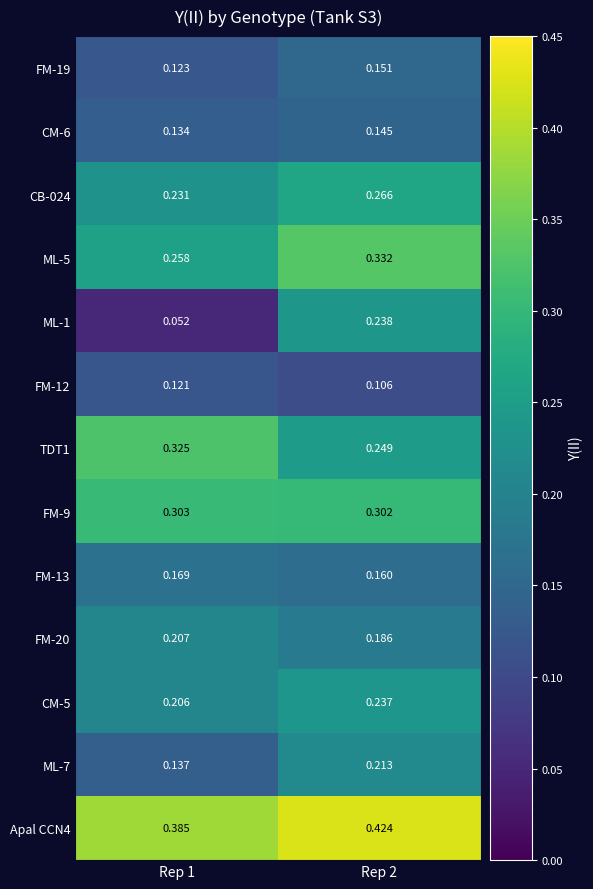

Is the value of FM-9 at Rep 1 greater than the value of CB-024 at Rep 1?

Yes